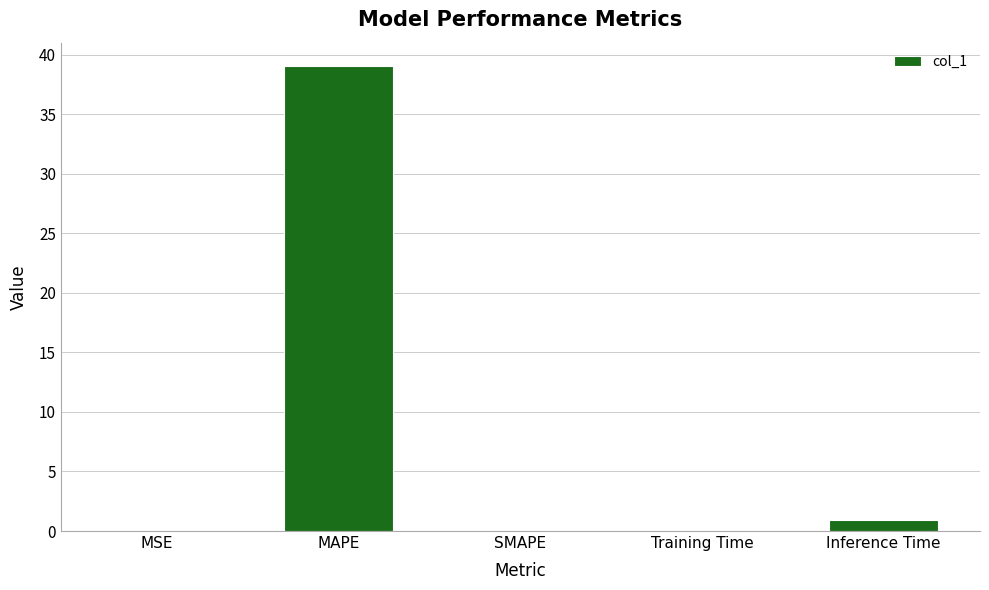

At which category does the chart reach its peak across all series?

MAPE